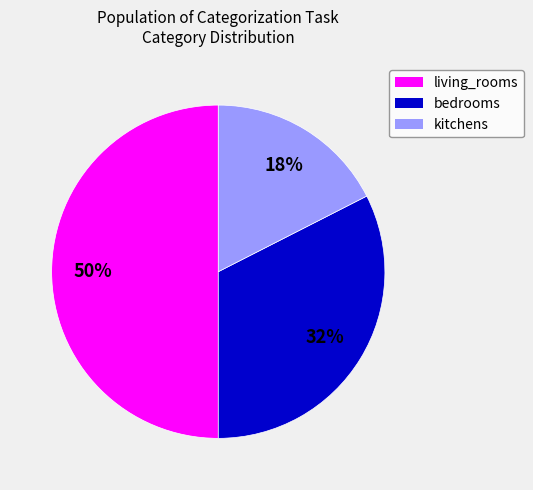

Is bedrooms the majority of the pie?

No